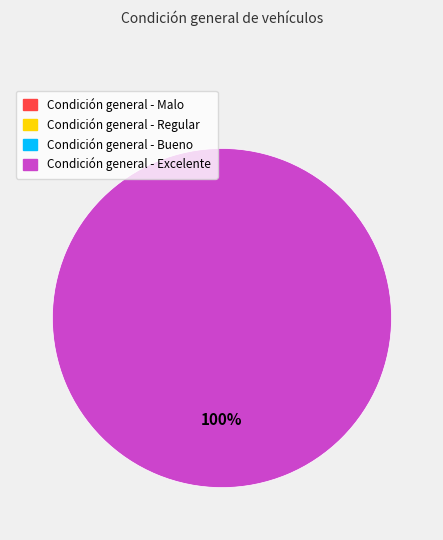

Does any single category account for the majority?

Yes